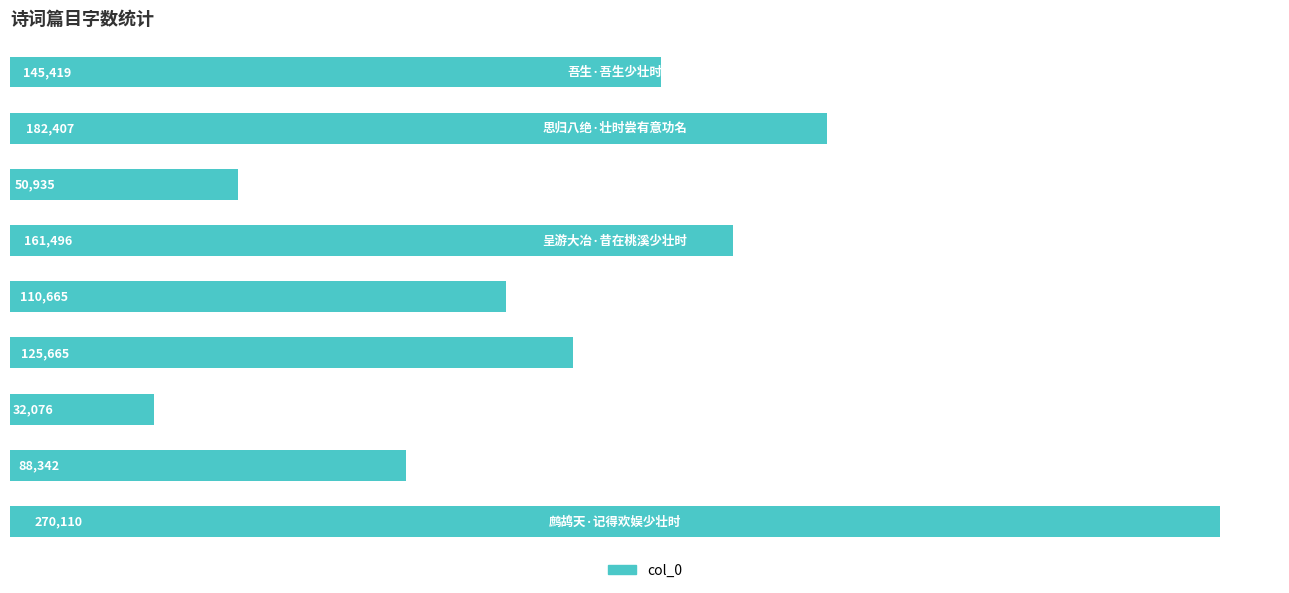

What is the smallest value displayed?

32076